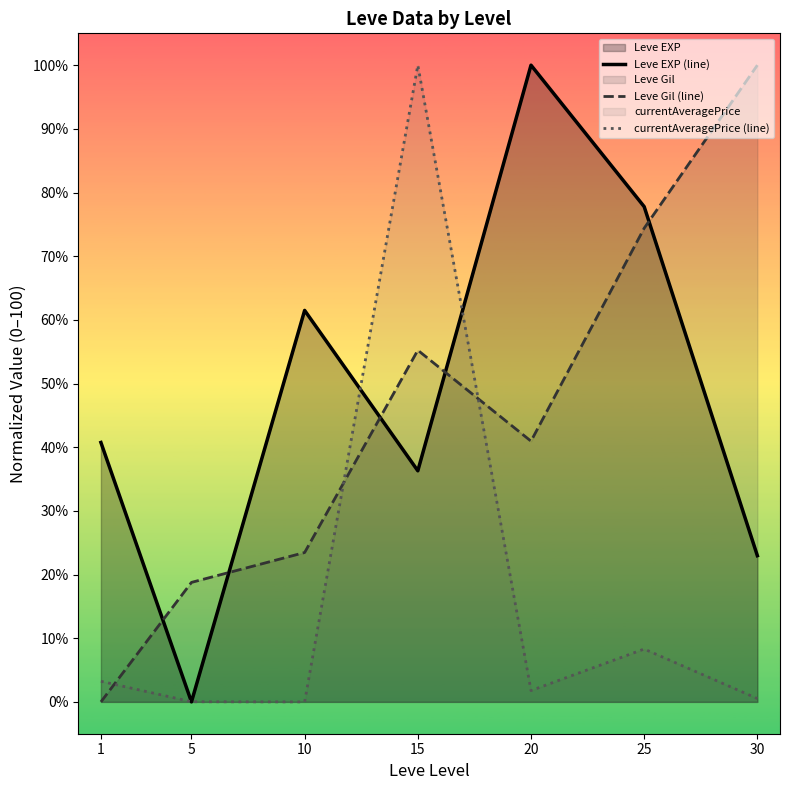

Where is Leve EXP (line) nearest to the value 50?

1